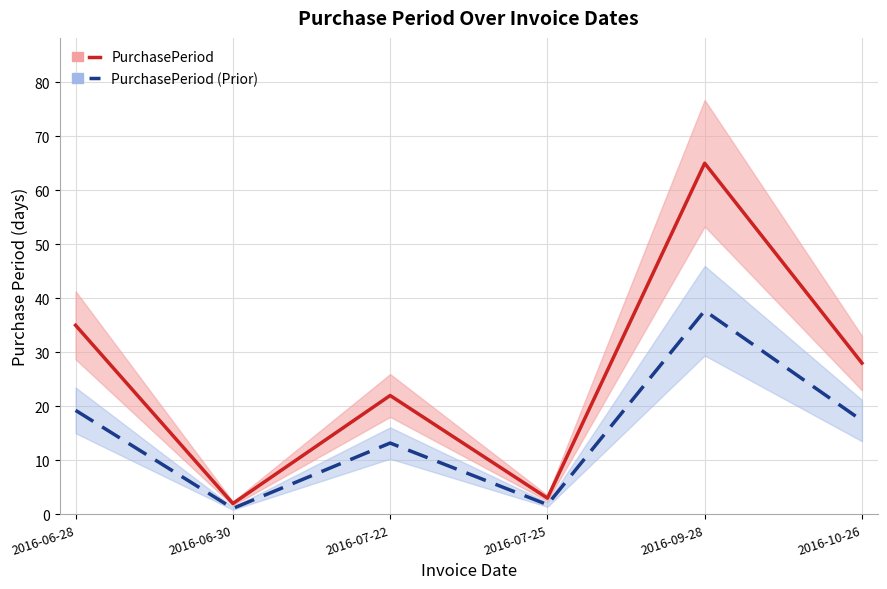

The value of PurchasePeriod (Prior) at 2016-09-28 is 37.7. True or false?

True